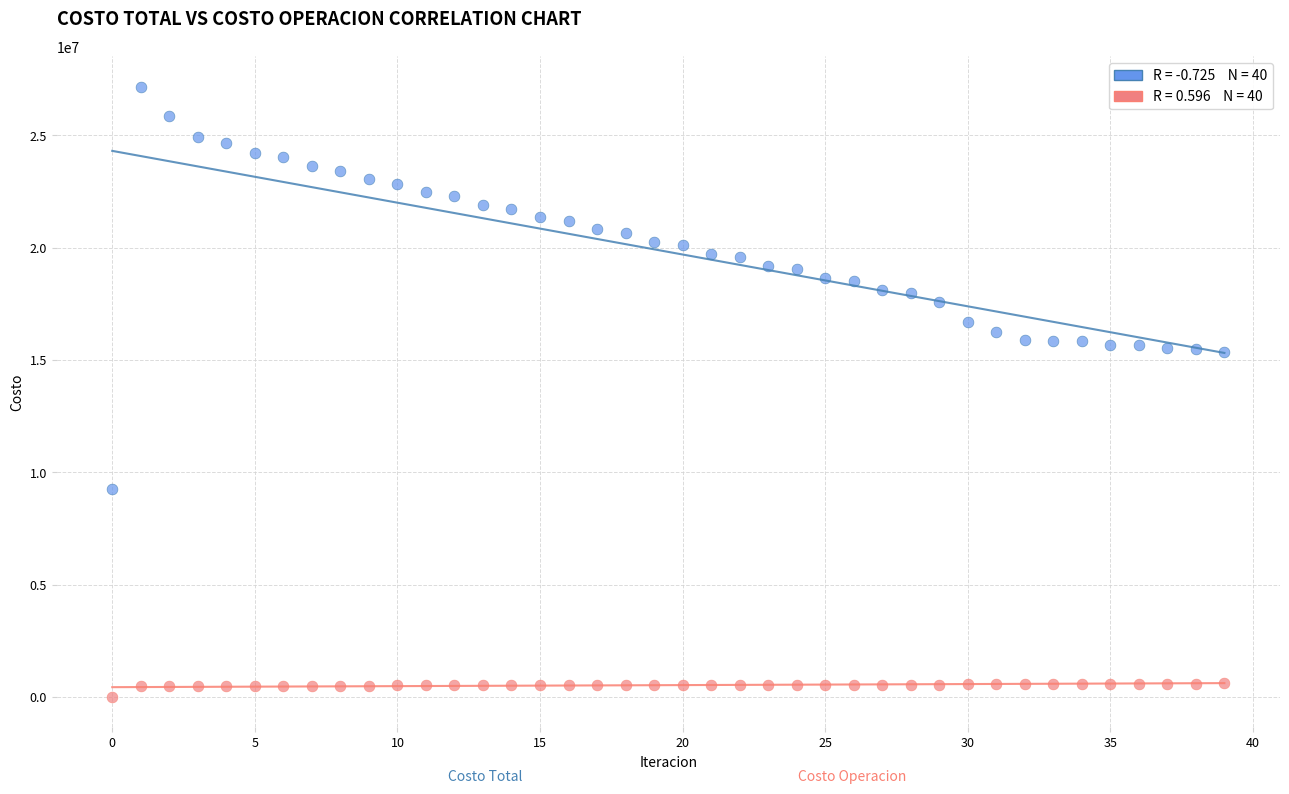

Across all data points, what is the range of Y values (max minus min)?

27159883.4